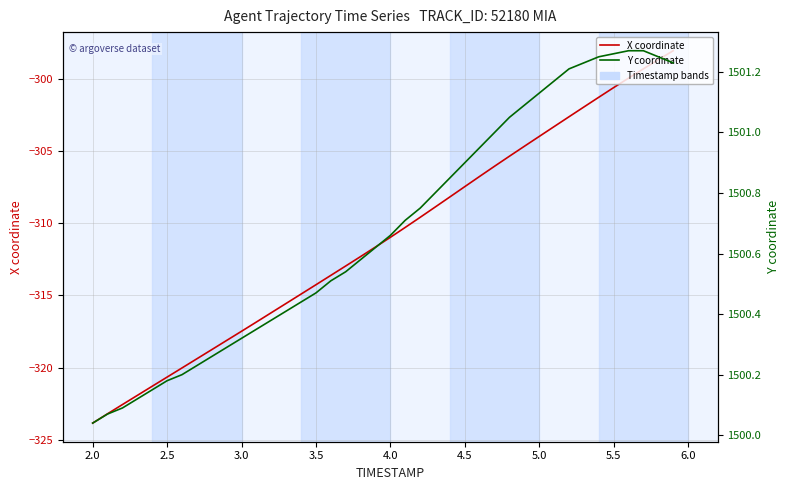

What are all the series names shown in the legend?

X coordinate, Y coordinate